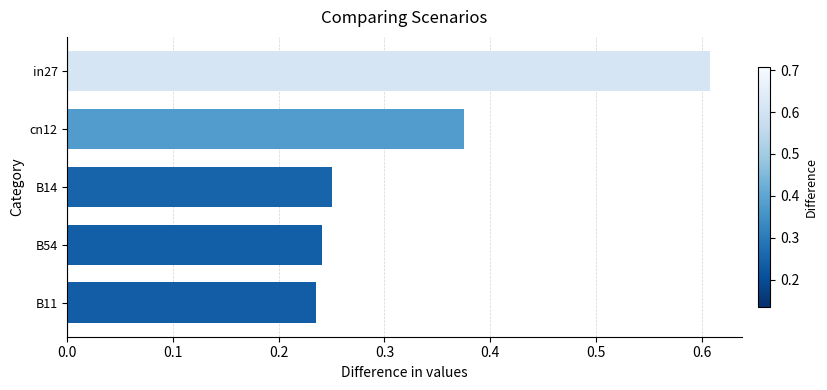

Which label corresponds to the largest value in the chart?

in27